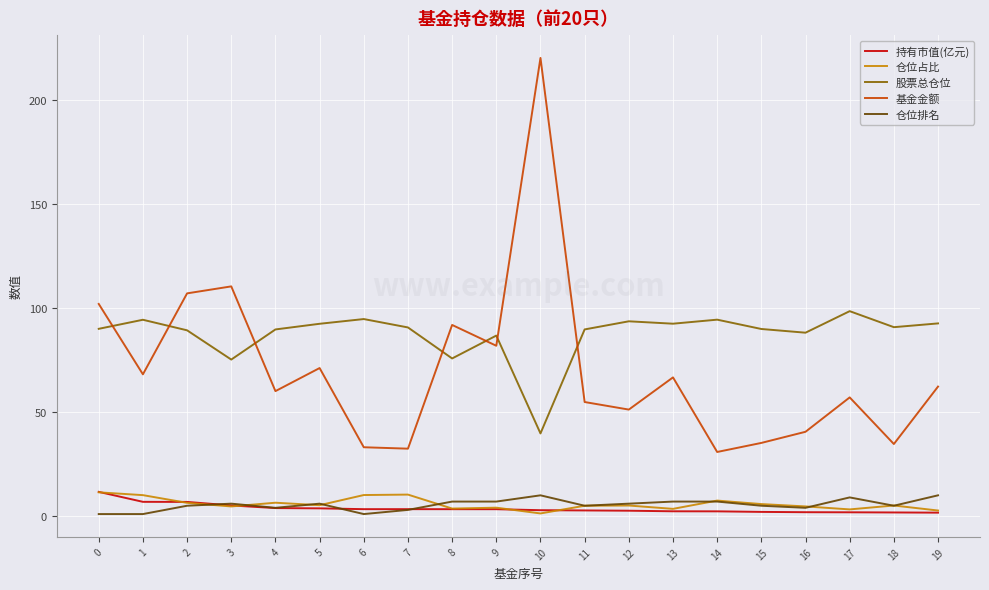

At which category does the chart reach its peak across all series?

10